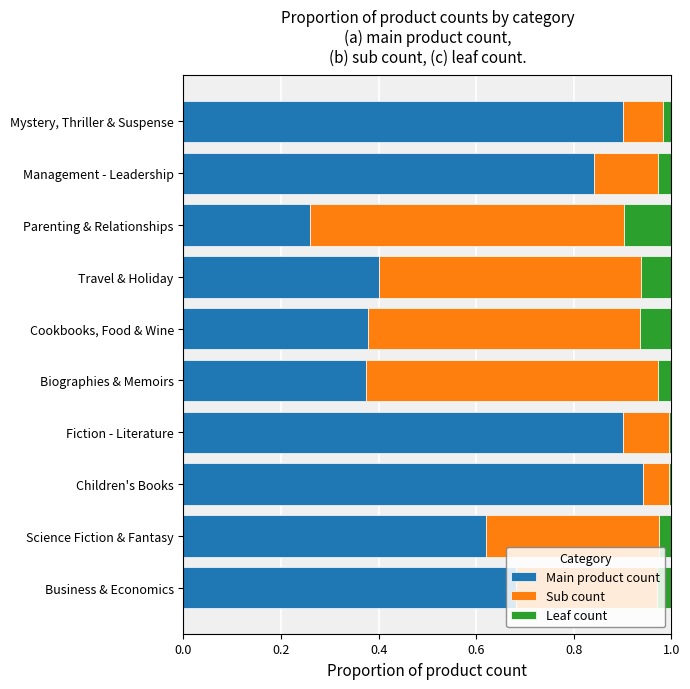

True or false: Main product count has a value of 0.2 at Cookbooks, Food & Wine.

False